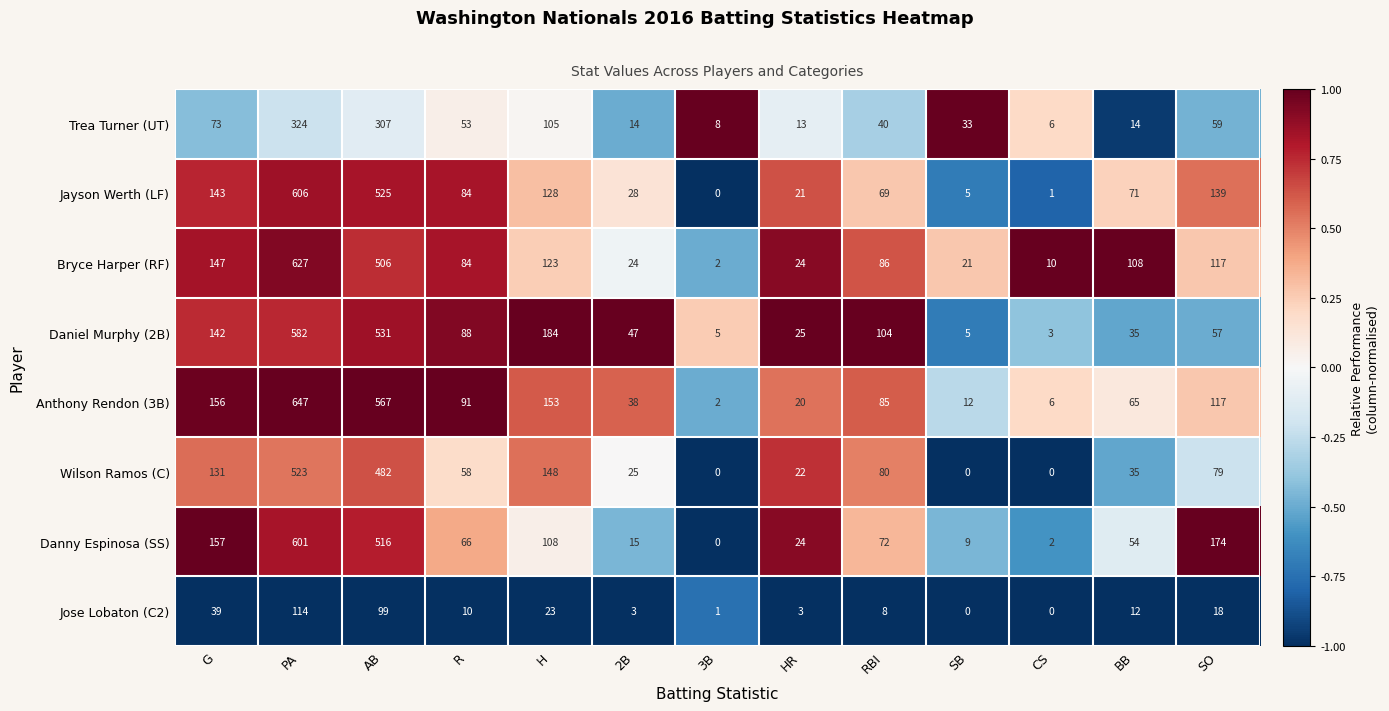

True or false: Daniel Murphy (2B) has a value of 13 at BB.

False